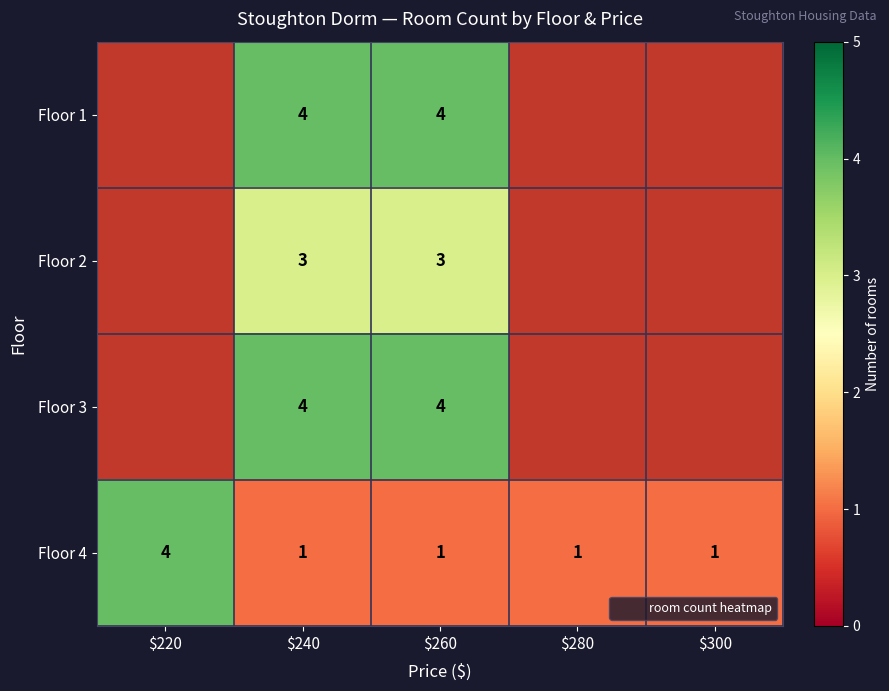

What is the lowest value of the Floor 4 series?

1.0